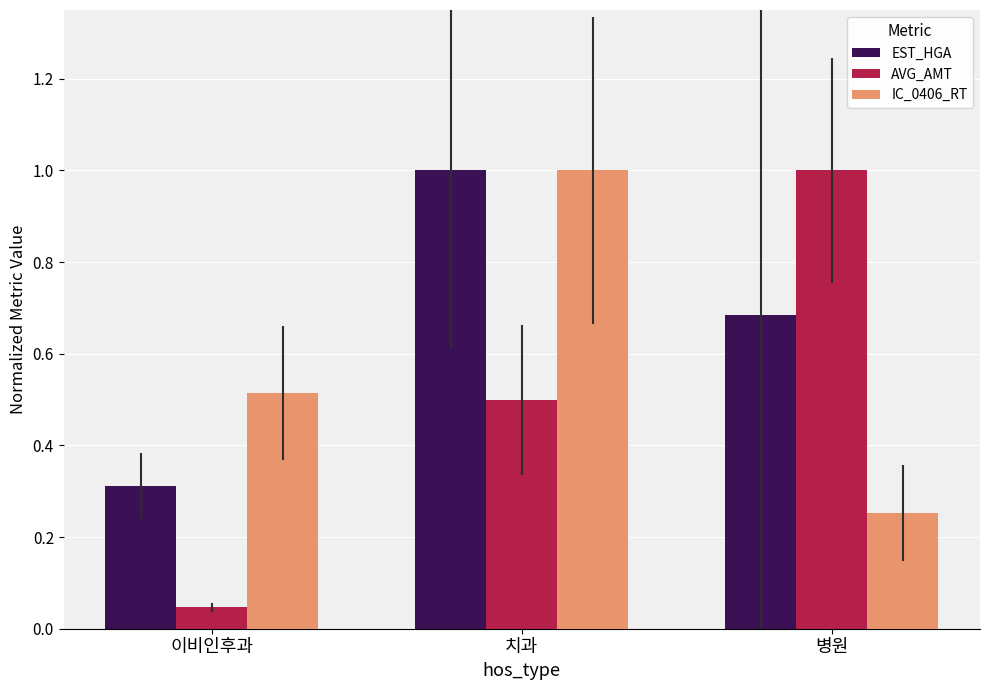

What is the label of the 3rd bar from the left?

병원